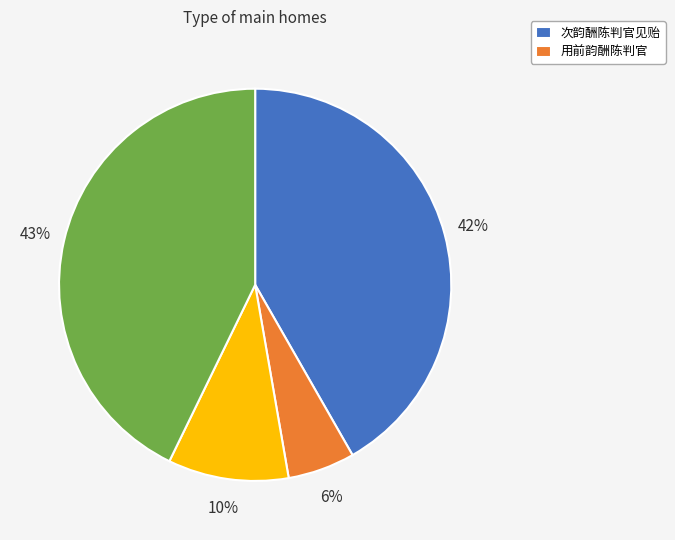

To the nearest percent, what is the average slice percentage?

25%